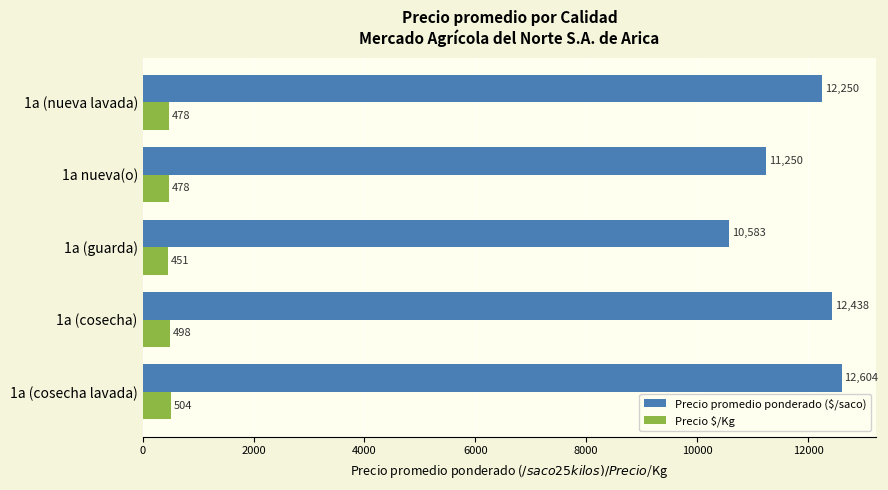

Count the number of data series in this chart.

2